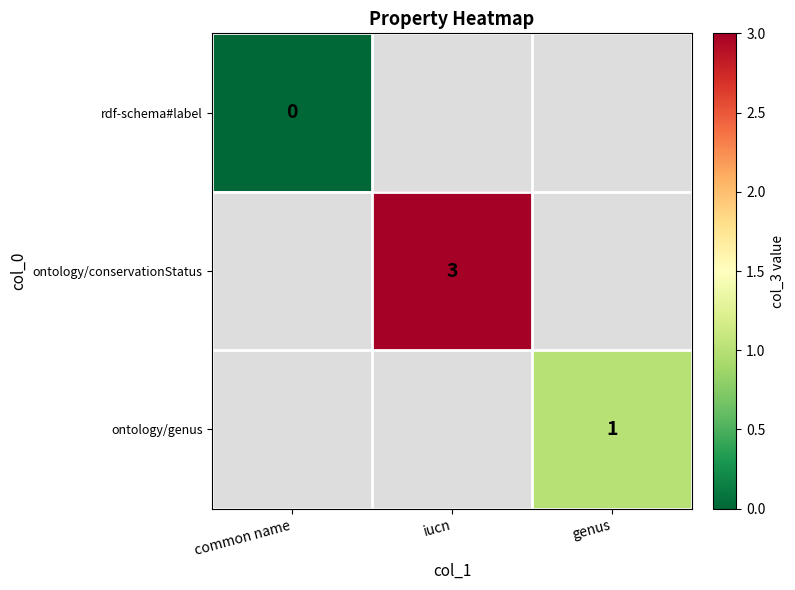

True or false: ontology/genus has a value of 1 at genus.

True